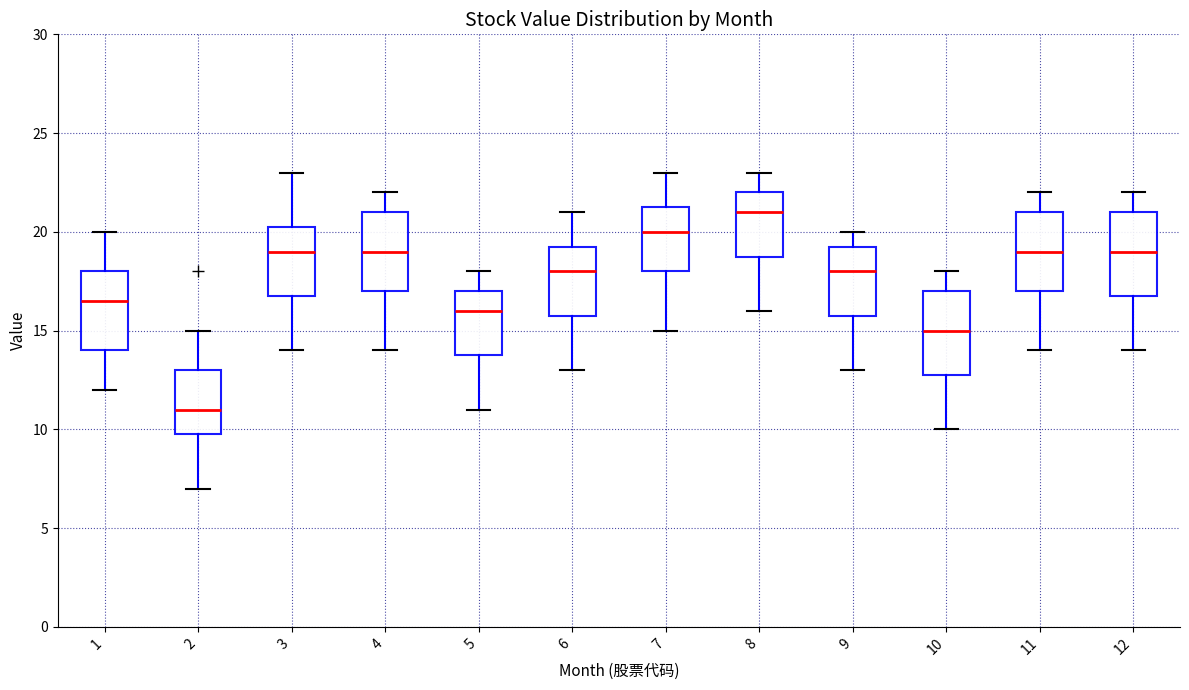

Where does the median line of the box at x = 1 sit on the y-axis? The values are not printed on the chart, so give them approximately, as read against the axis.

16.5